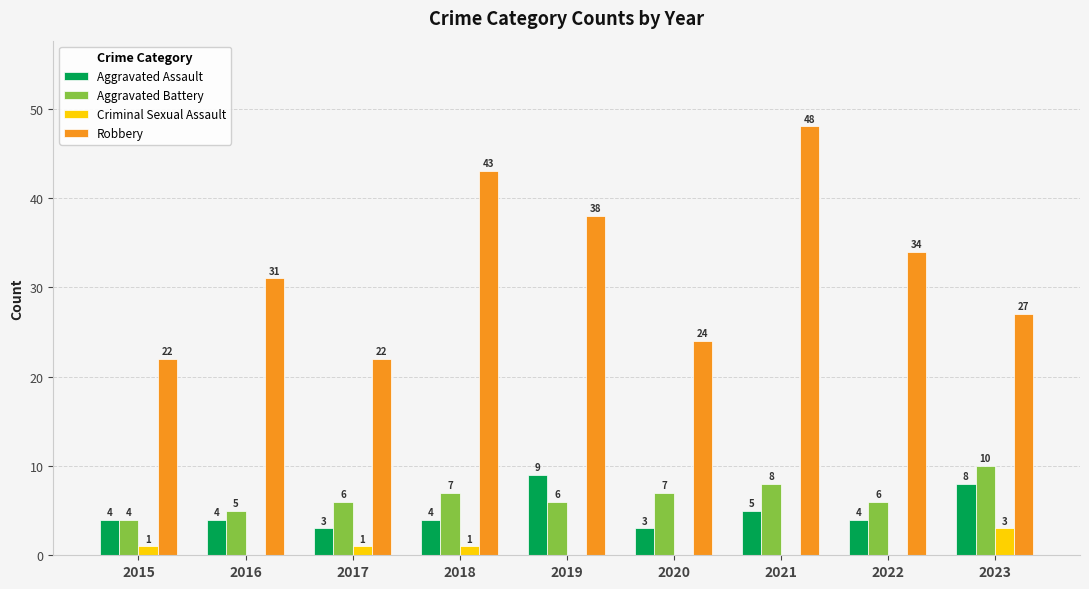

Which label corresponds to the largest value in the chart?

2021